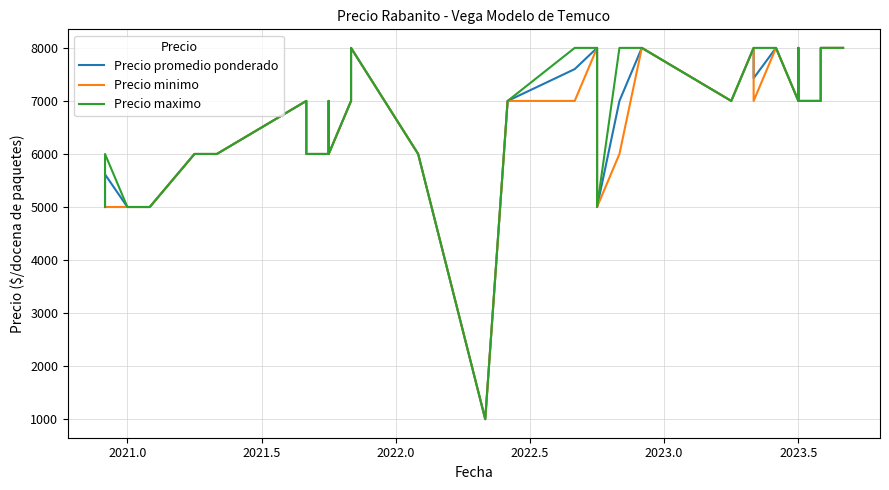

In Precio minimo, how many points are higher than both neighbors (excluding endpoints)?

4